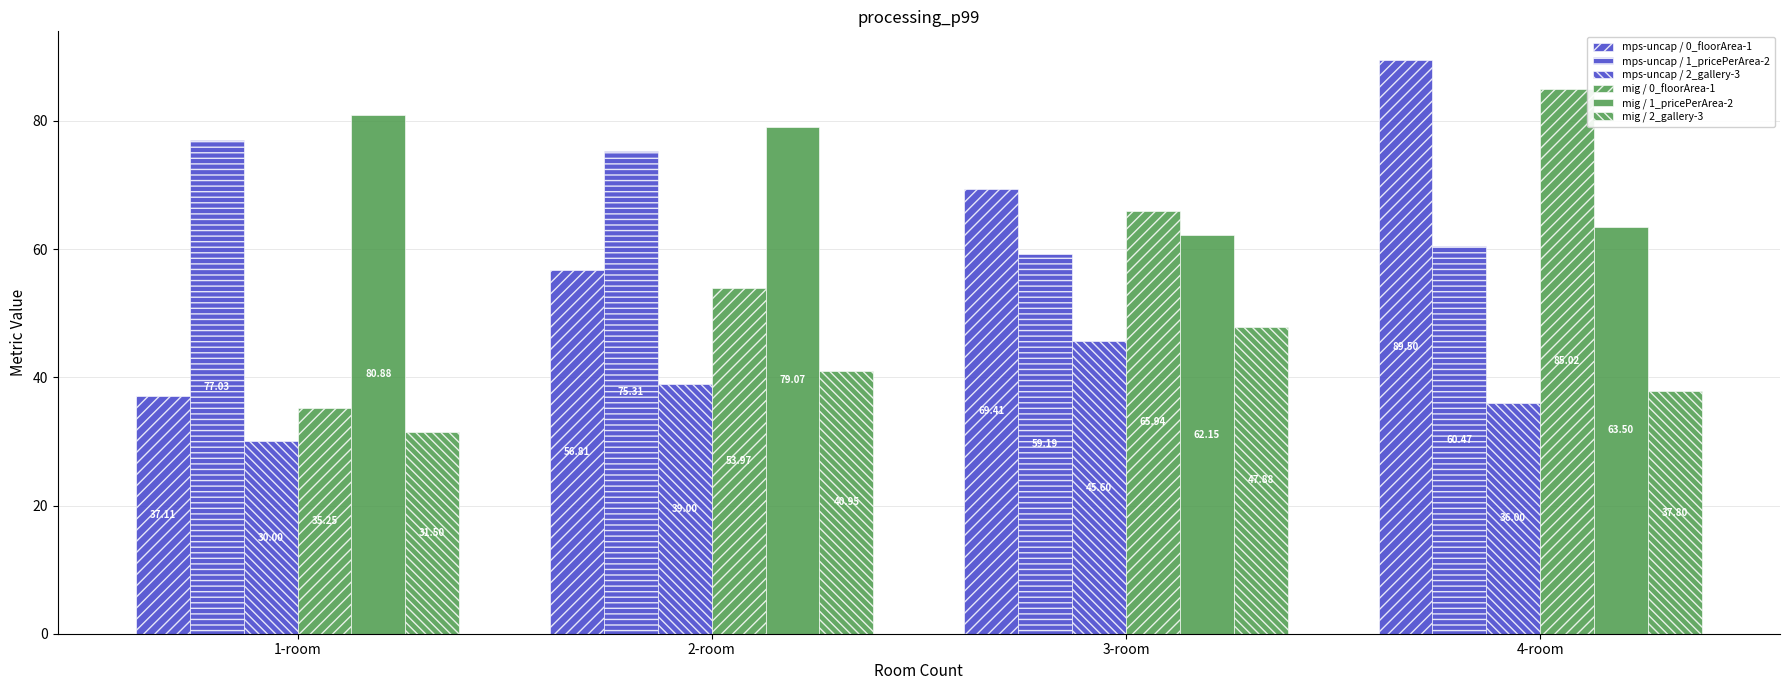

Count the number of data series in this chart.

6